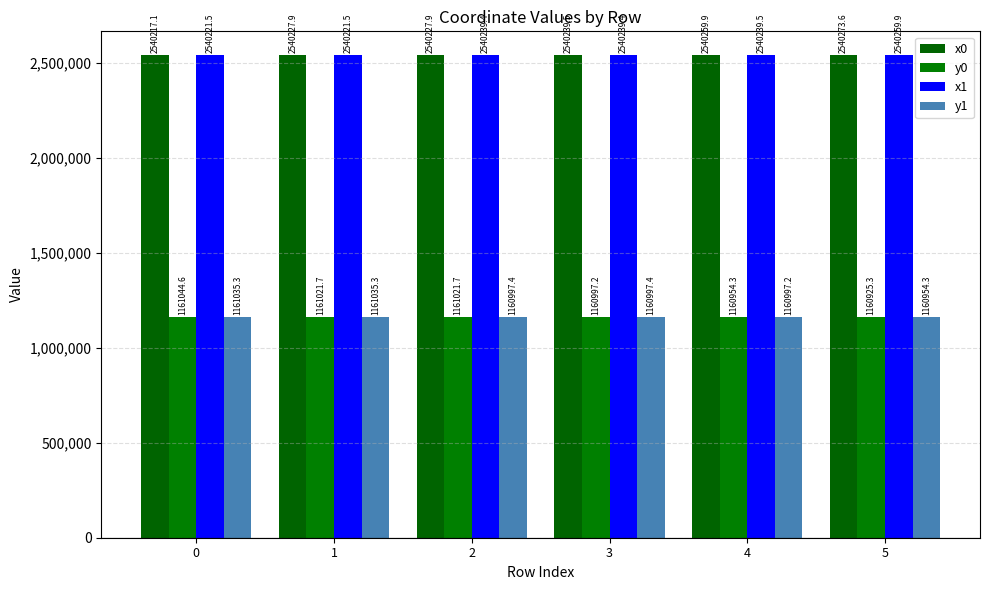

Read the y0 value at 4.

1160954.3